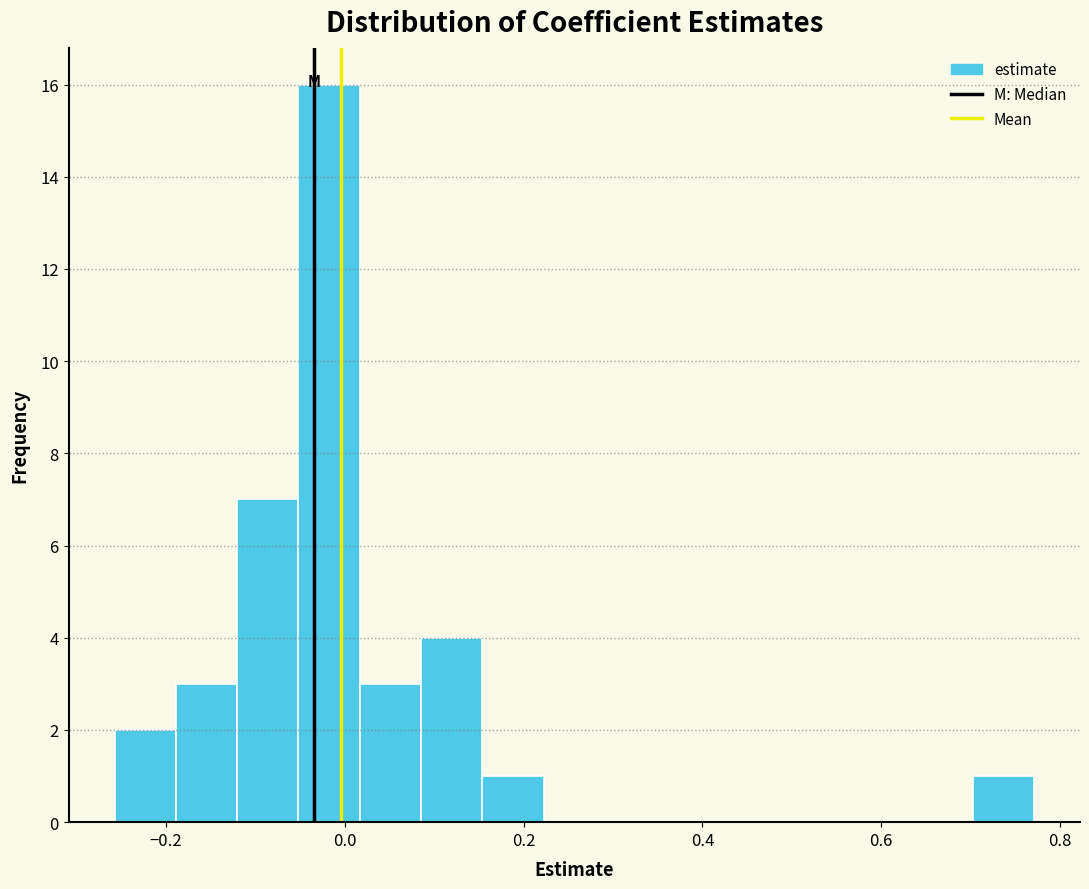

Read against the x-axis, roughly where is the centre of the tallest bar?

-0.02